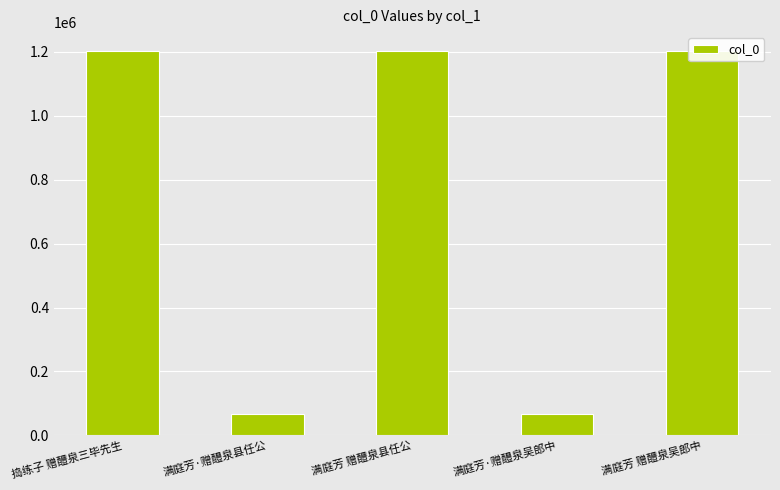

Reading left to right, transcribe all the data shown in this chart.

捣练子 赠醴泉三毕先生=1201517	满庭芳·赠醴泉县任公=68097	满庭芳 赠醴泉县任公=1201908	满庭芳·赠醴泉吴郎中=68017	满庭芳 赠醴泉吴郎中=1201909